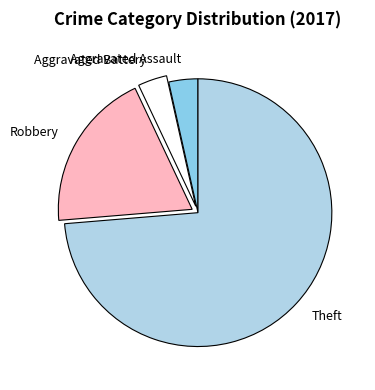

True or false: Robbery accounts for 19% of the total.

True